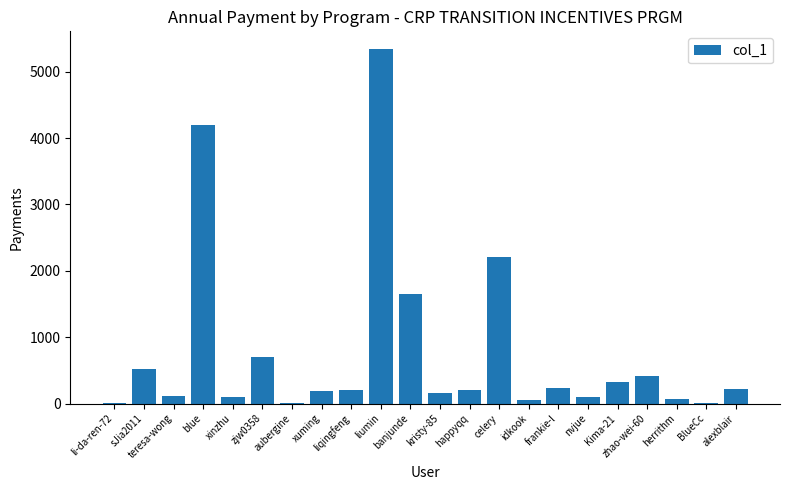

Where does the data first go above 206?

sJia2011